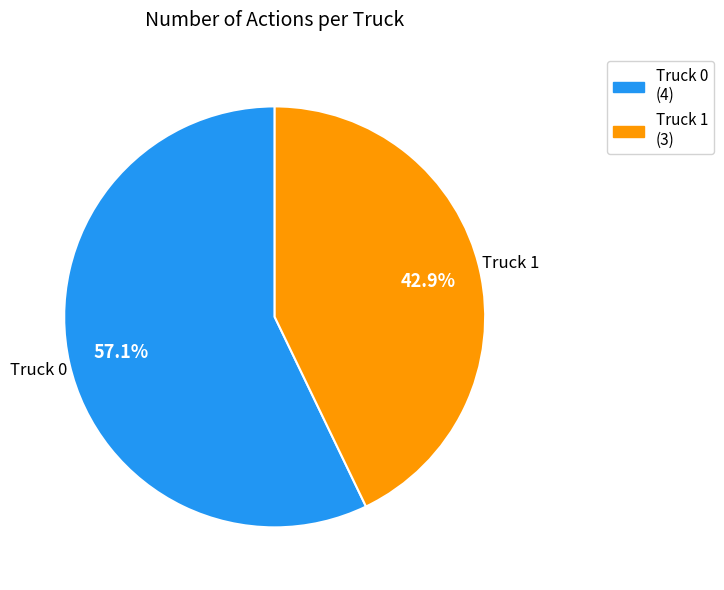

Is there any slice that represents more than half of the pie?

Yes